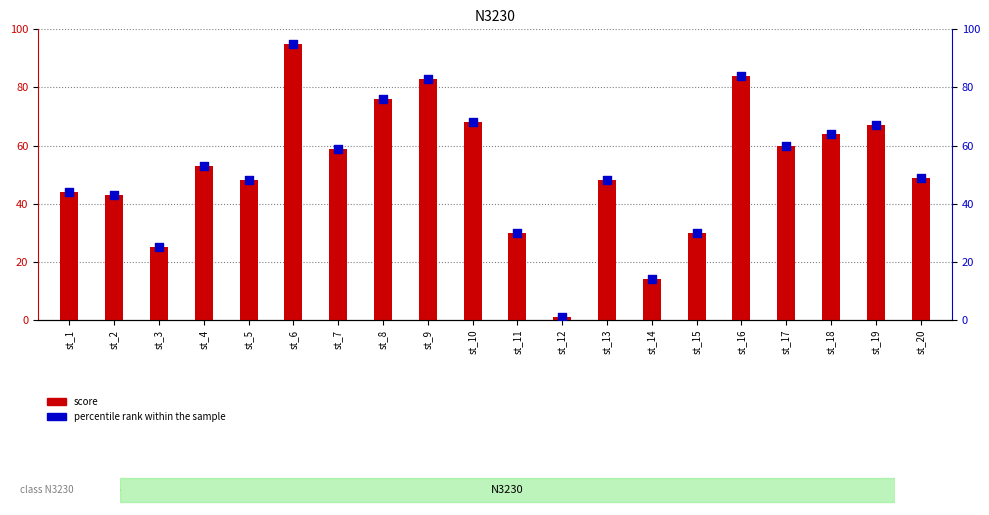

At how many categories does at least one series exceed 3?

19